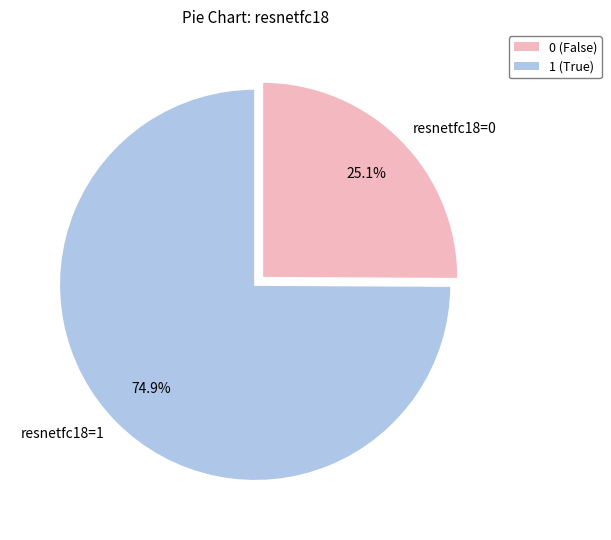

Count the number of slices in the pie.

2